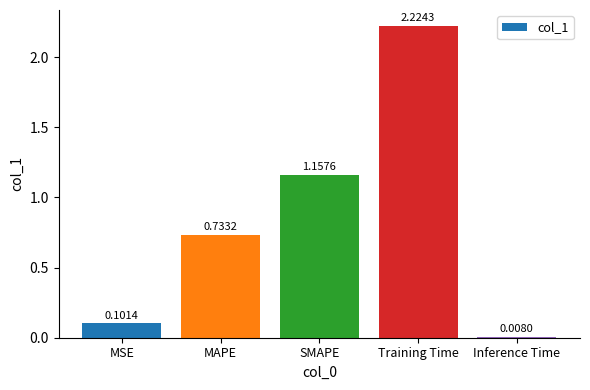

Count the number of categories in the chart.

5